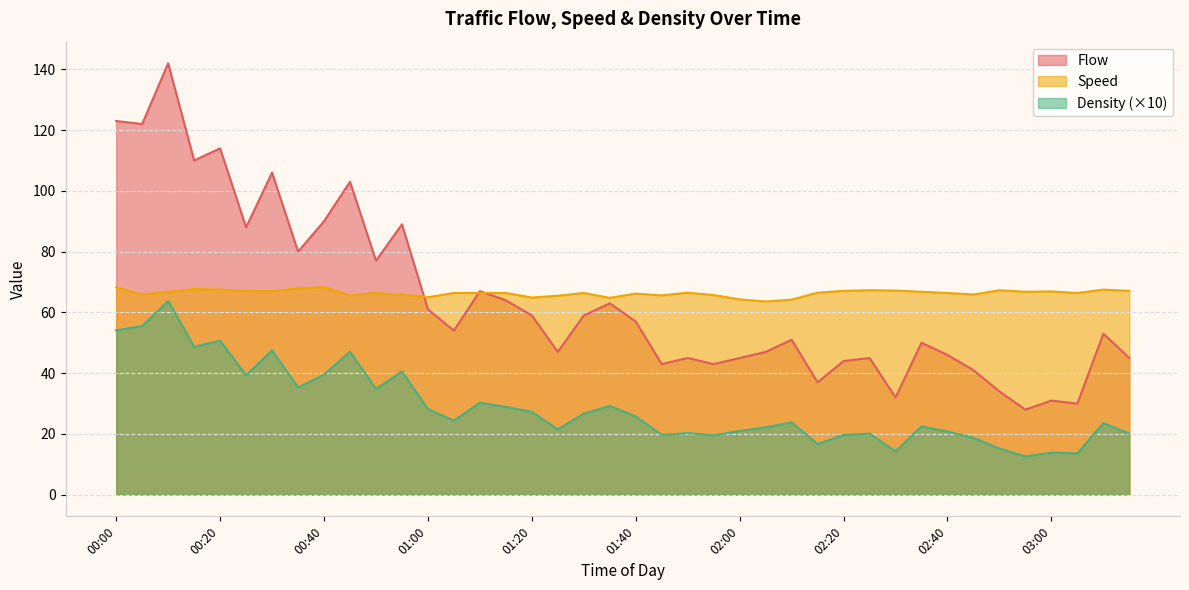

What value does the Flow series have at 01:00?

61.0